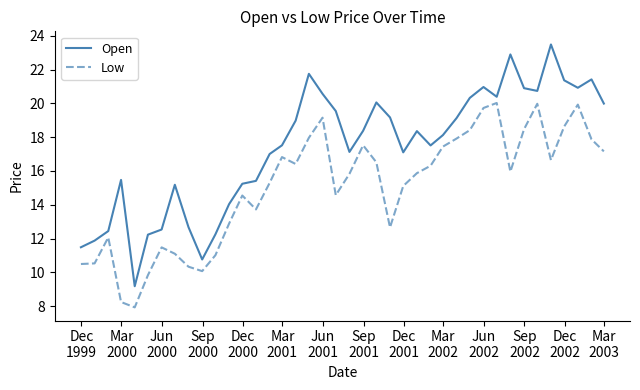

True or false: Open and Low cross at least once.

False